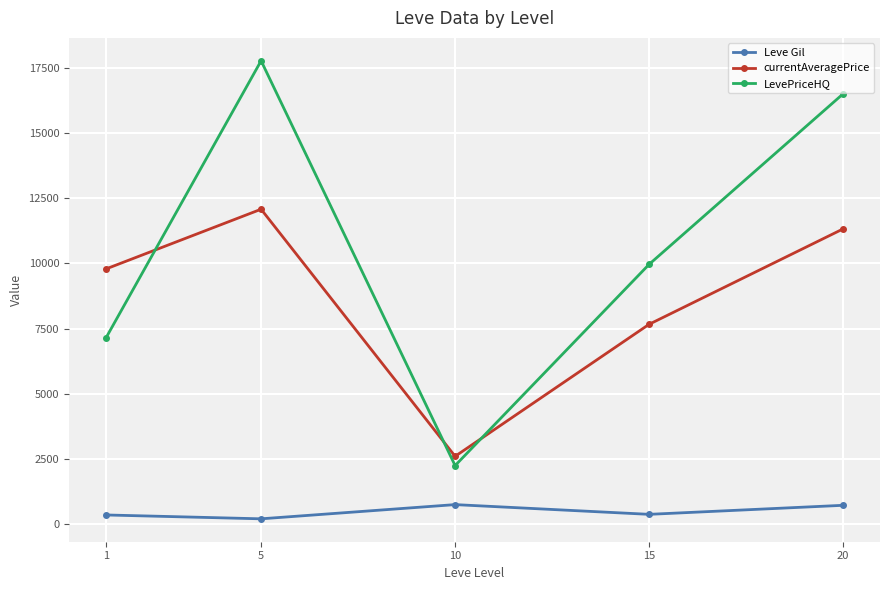

Is this an area chart (filled region under the line)?

No